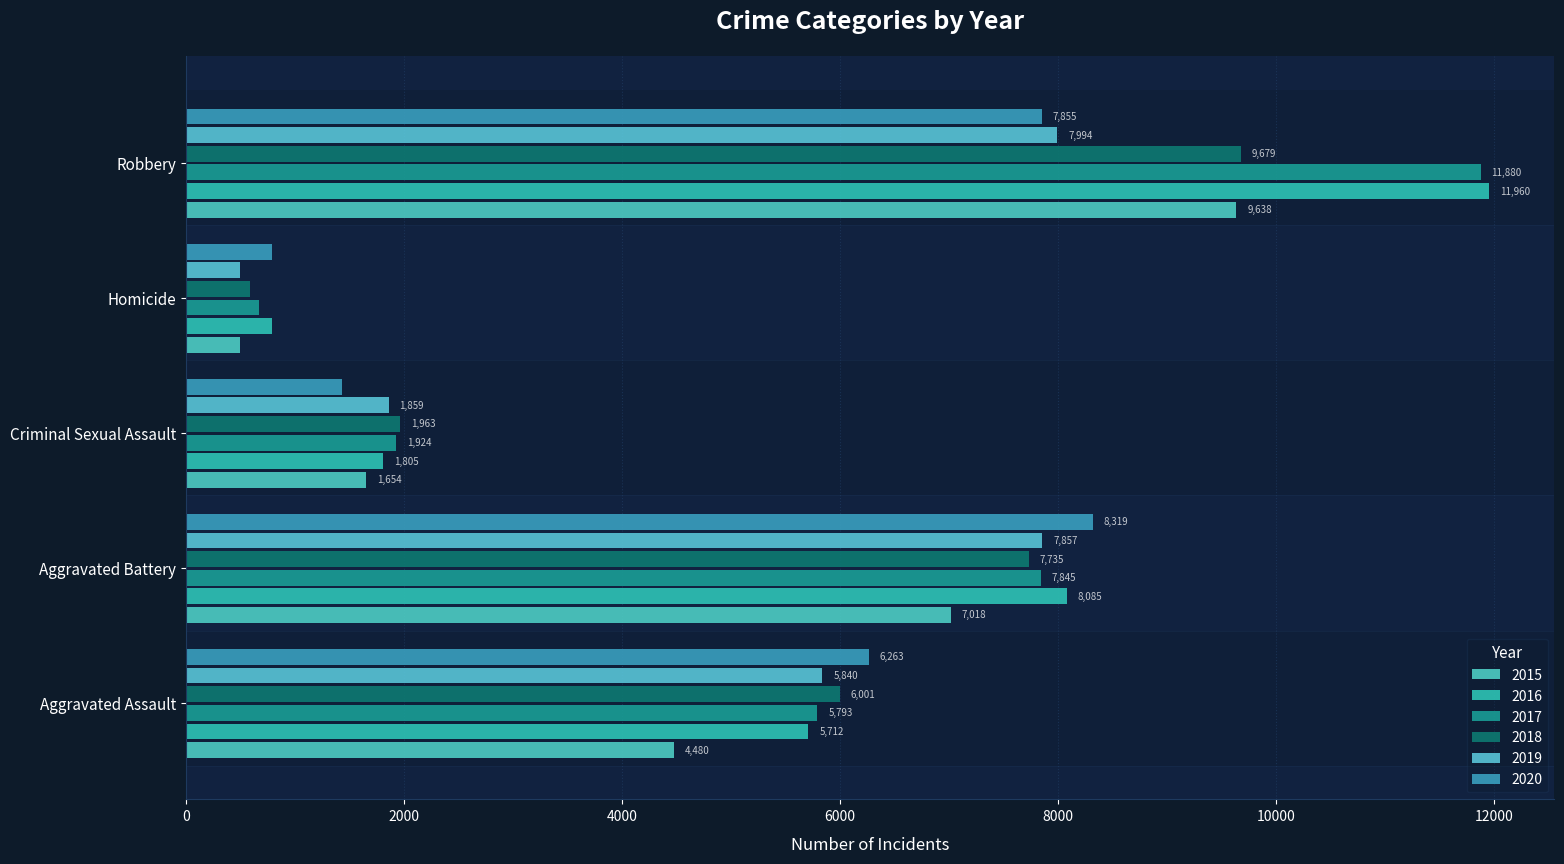

Which series has the largest total across all categories?

2016